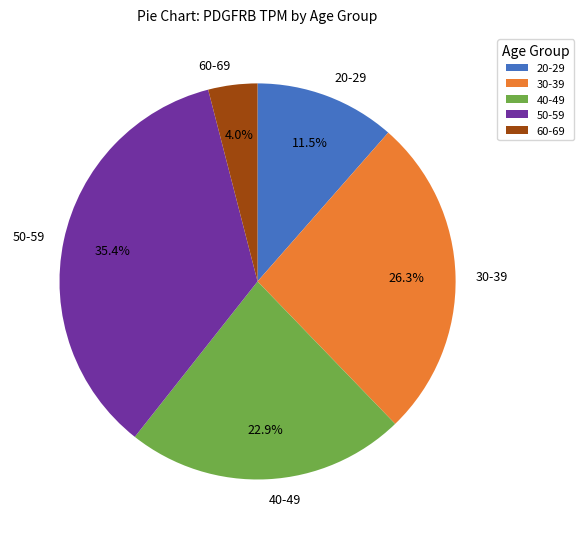

How many slices are in this pie chart?

5